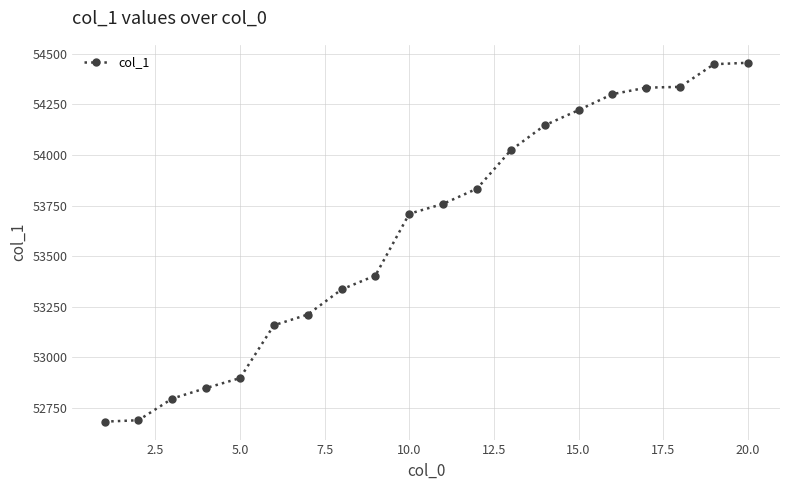

What is the difference between the second highest and second lowest values?

1759